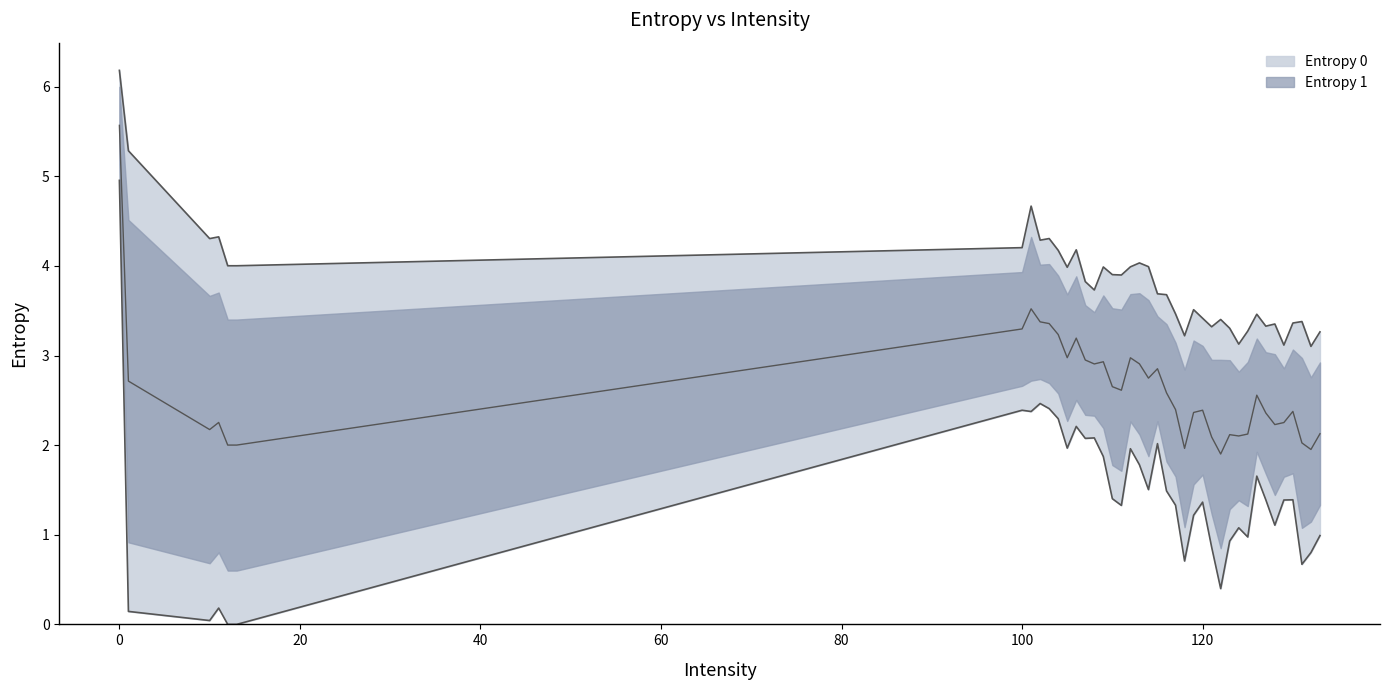

What are all the series names shown in the legend?

Entropy 0, Entropy 1